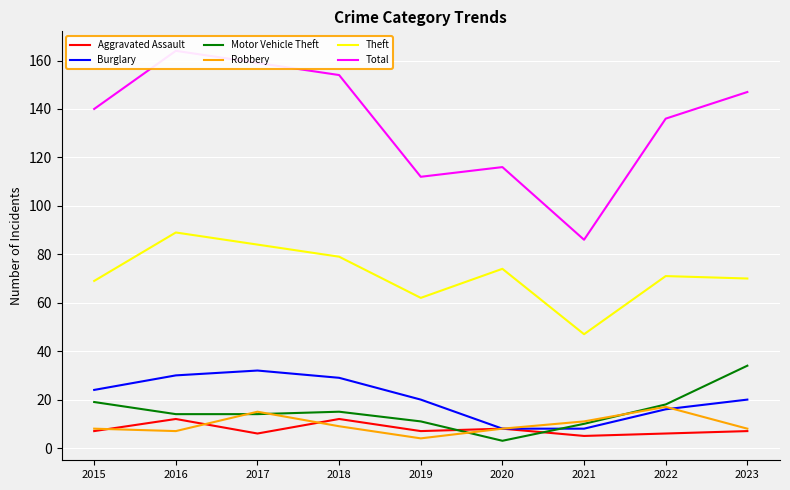

What is the spread (max minus min) of values at 2015?

133